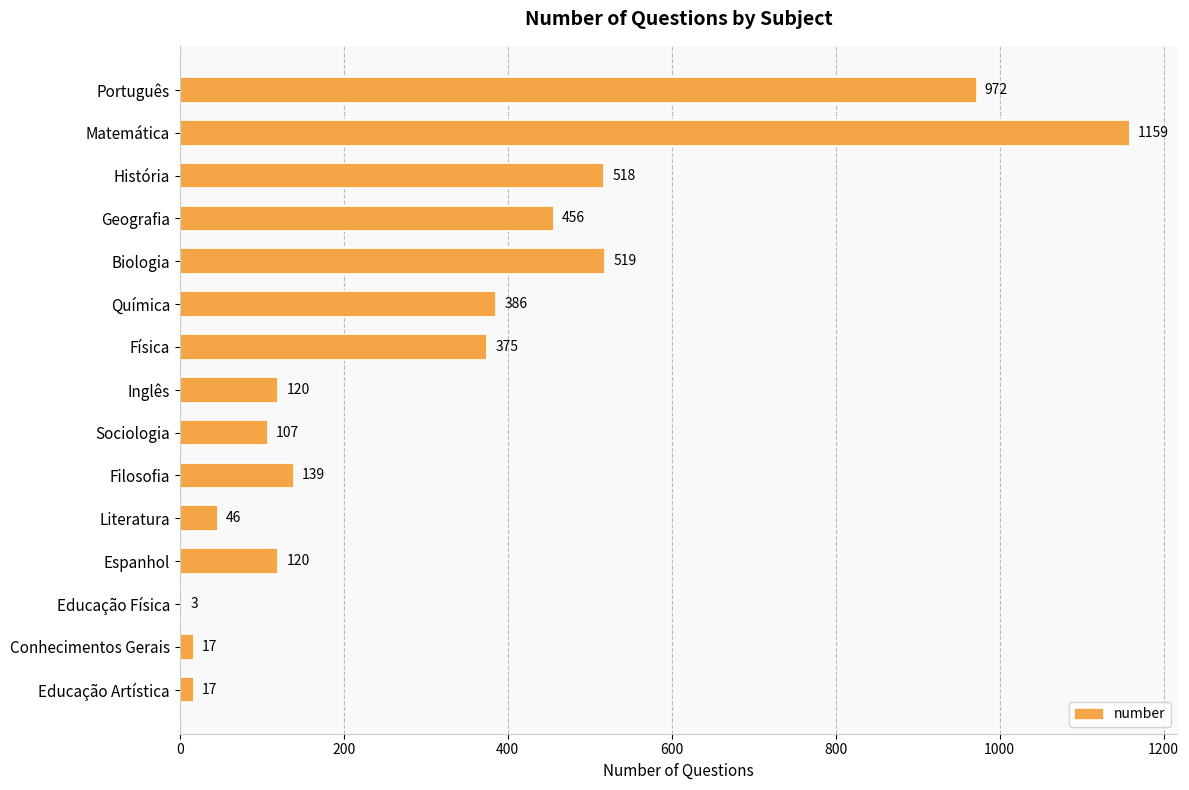

True or false: the data shows 69 at Inglês.

False